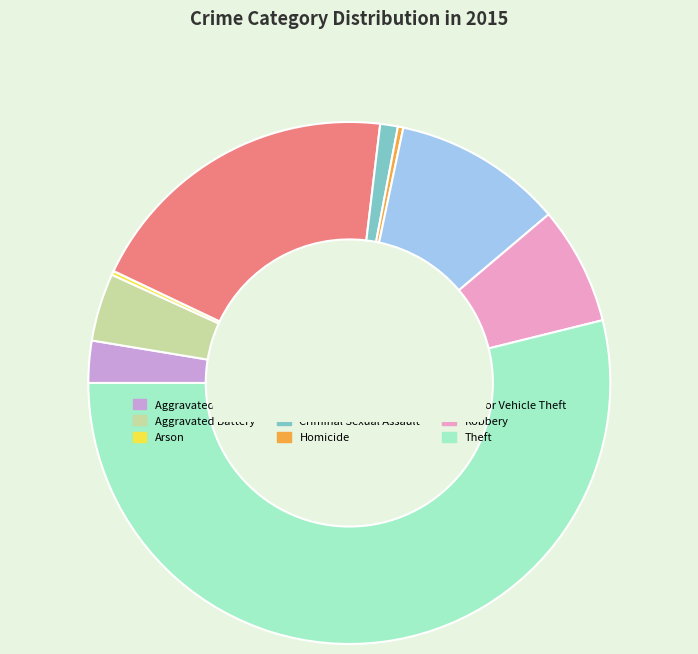

What is the largest slice in the pie chart?

Theft